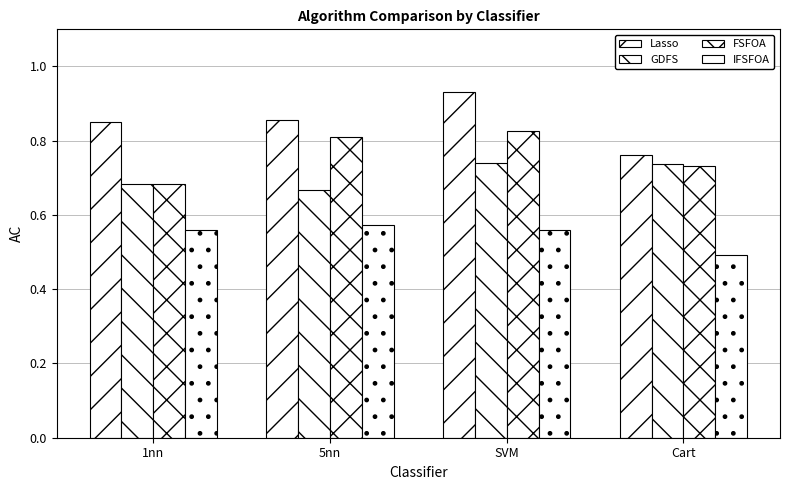

Does the chart contain stacked bars?

No